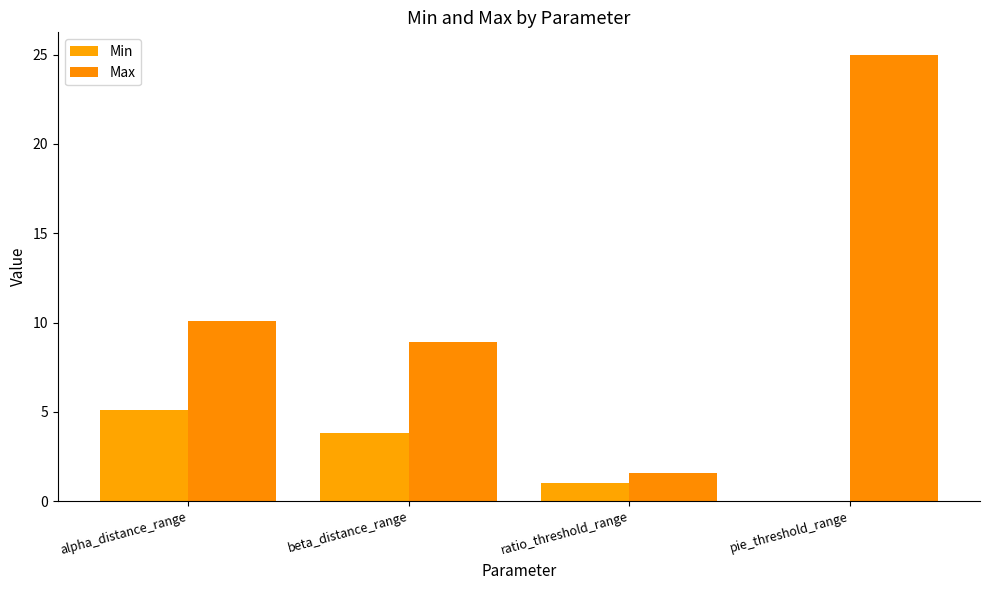

At which category is the sum across all series the highest?

pie_threshold_range